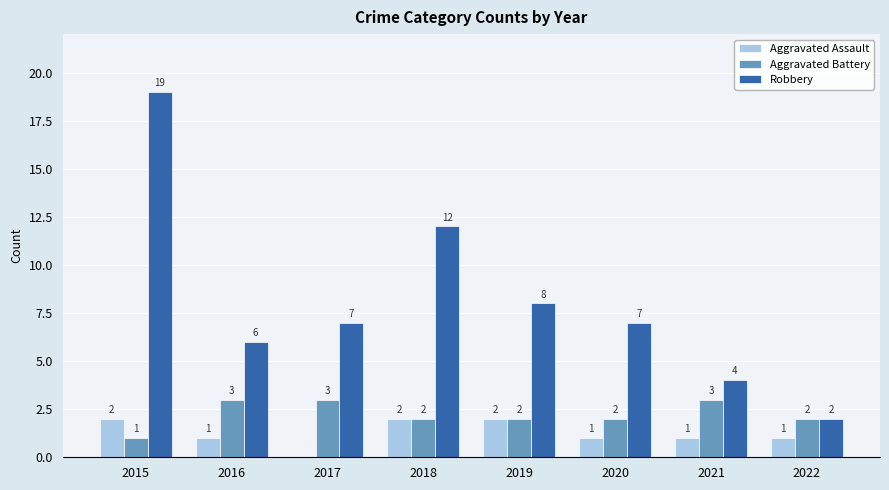

How many values in Aggravated Assault are above zero?

7